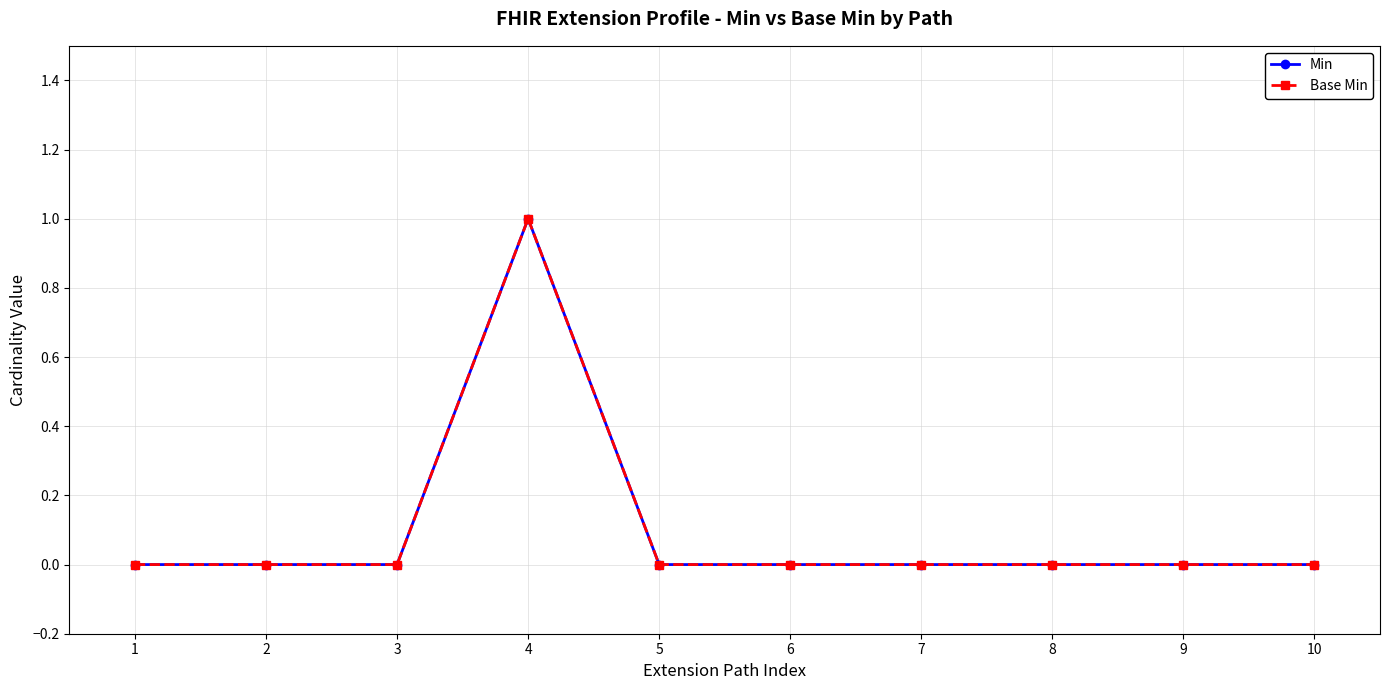

Reading left to right, list all the values displayed in this chart.

Min: 0	0	0	1	0	0	0	0	0	0
Base Min: 0	0	0	1	0	0	0	0	0	0